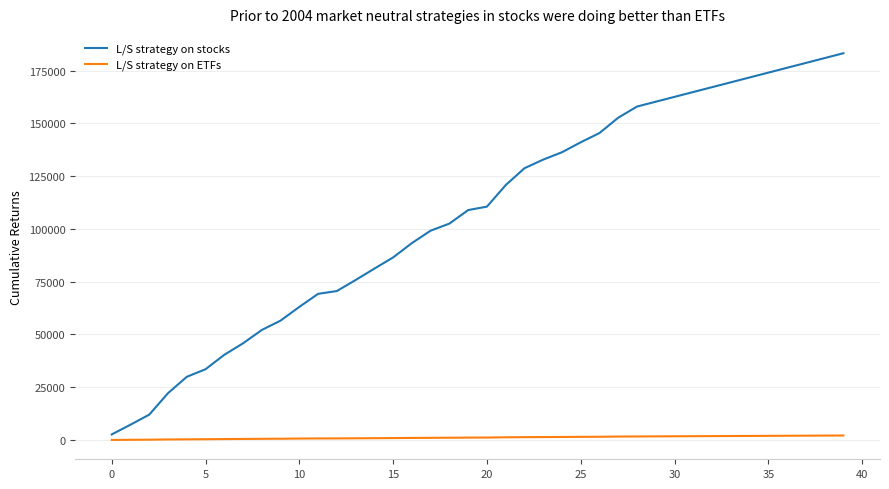

Which series has the widest spread of values?

L/S strategy on stocks